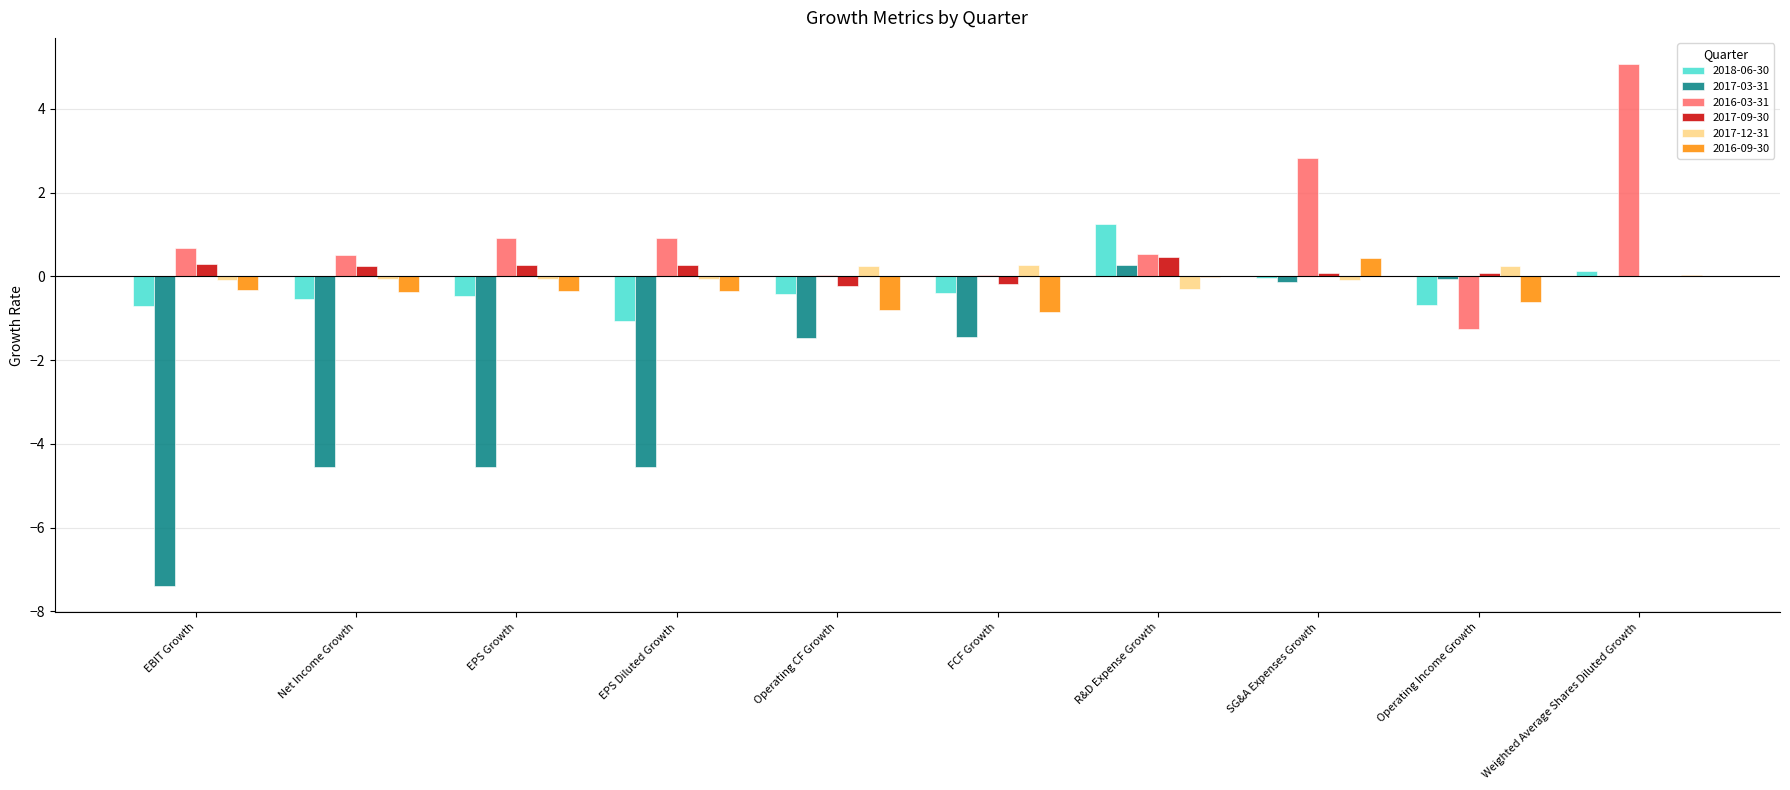

What is the sum of all 2018-06-30 values?

-2.9